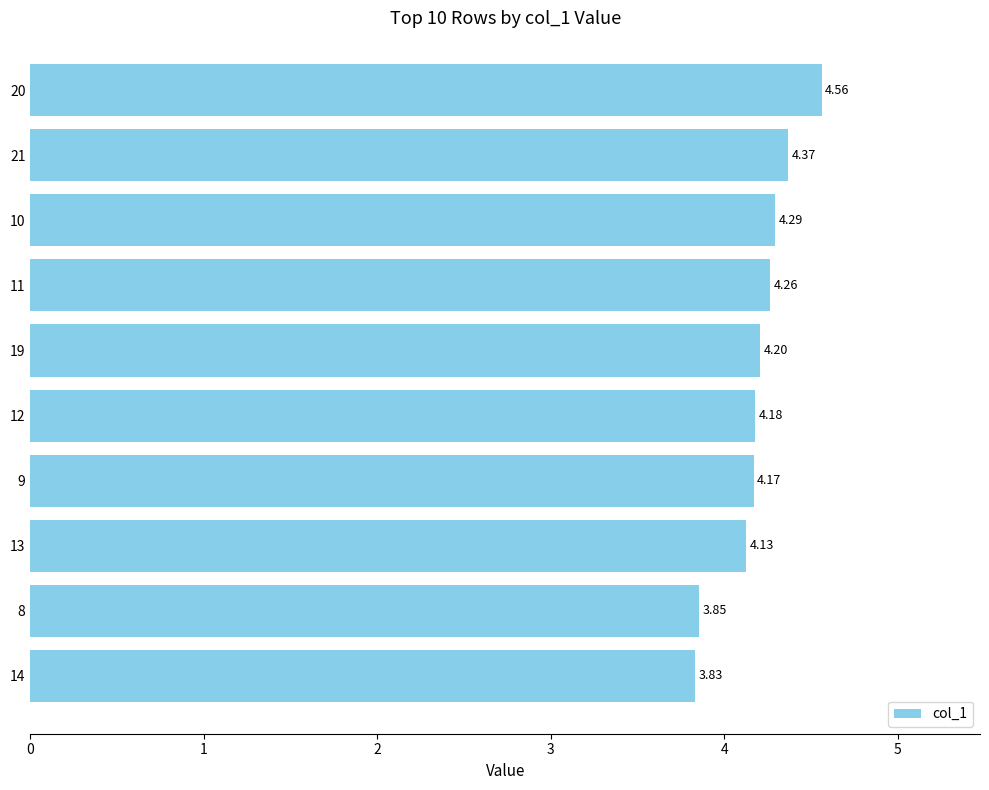

Approximately how many times larger is the value at 14 compared to 12?

0.9